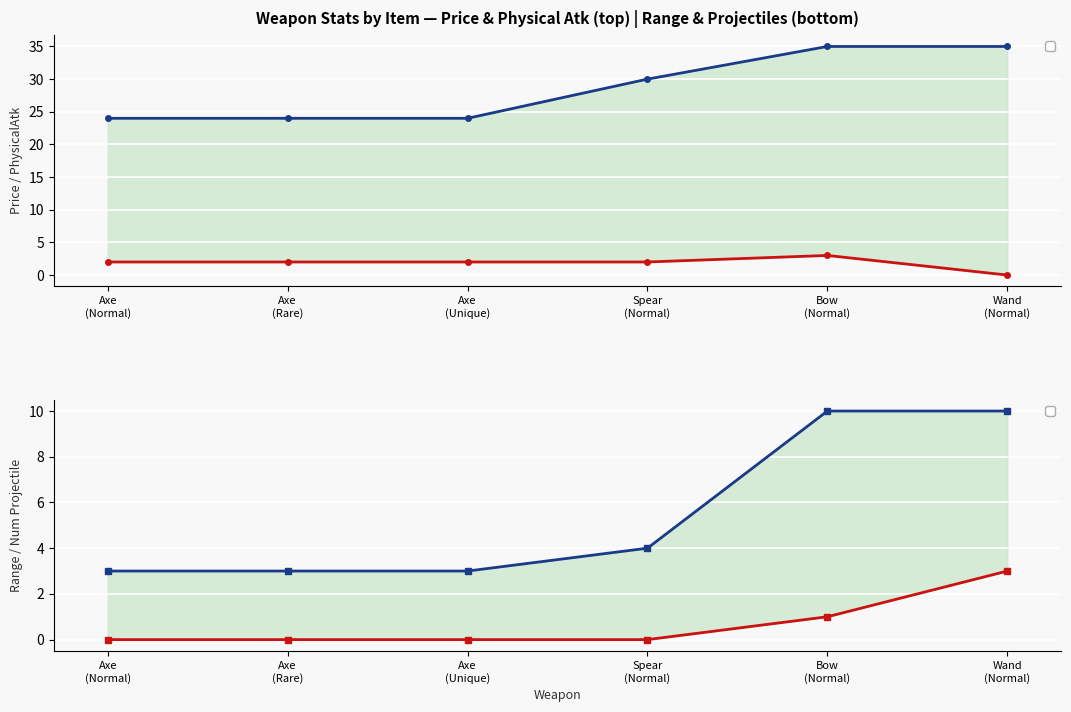

How many series are shown in this chart?

4